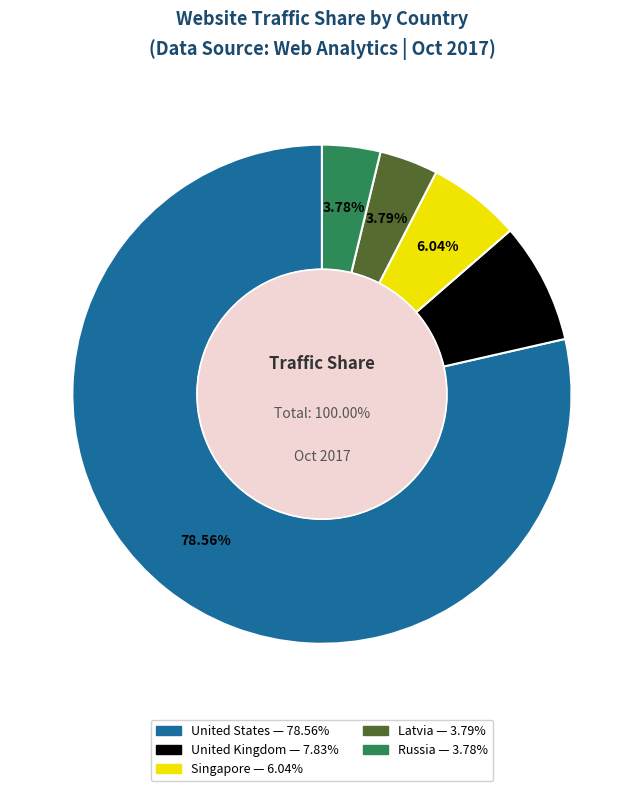

Which has a higher value, United Kingdom or Singapore?

United Kingdom